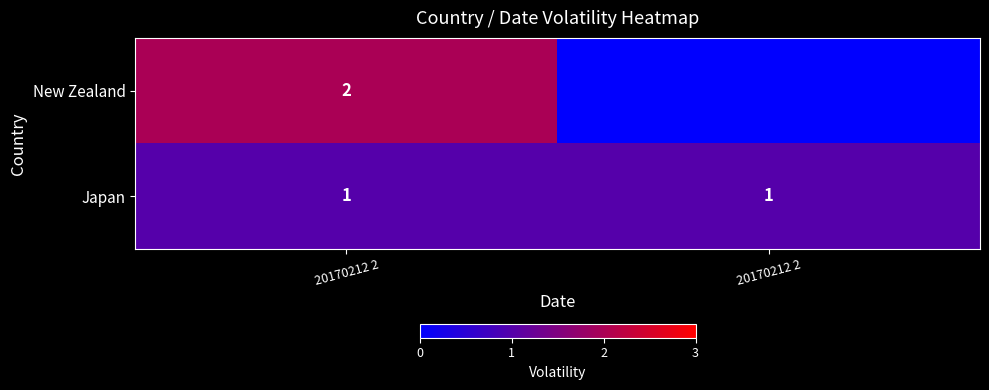

Is it true that Japan equals 0 at 20170212 2?

False